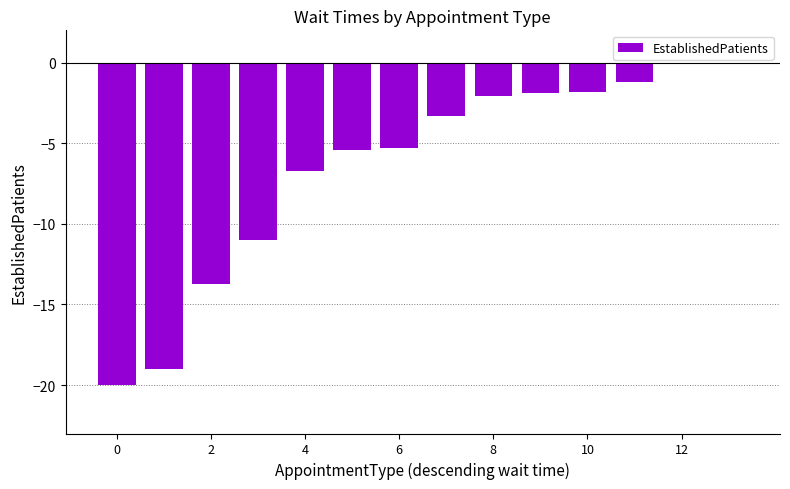

What is the sum of all values?

-91.4